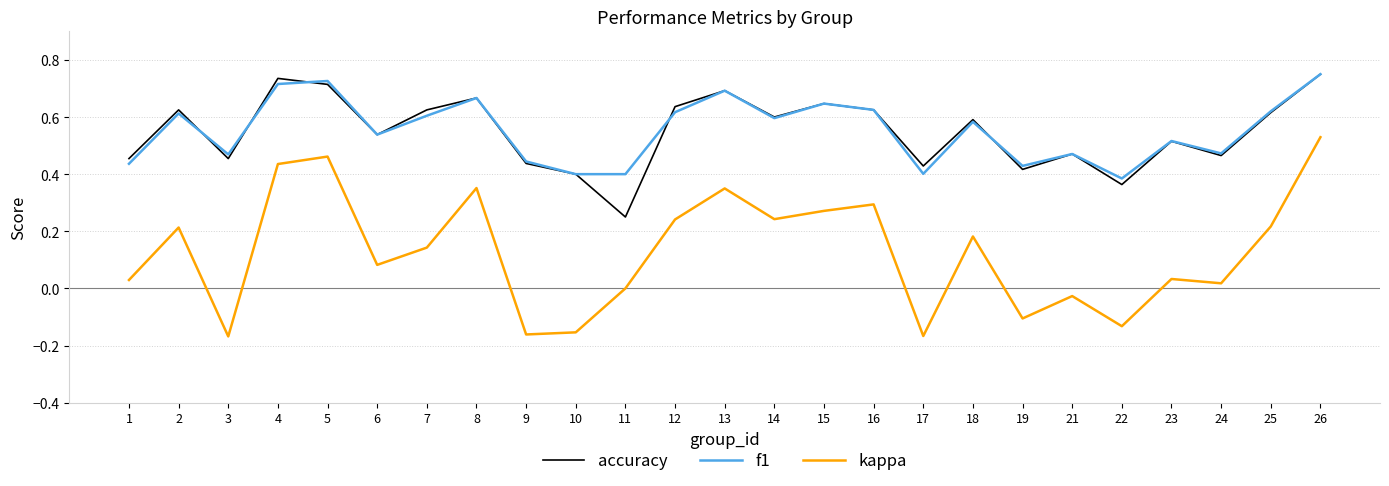

True or false: accuracy and f1 cross at least once.

True